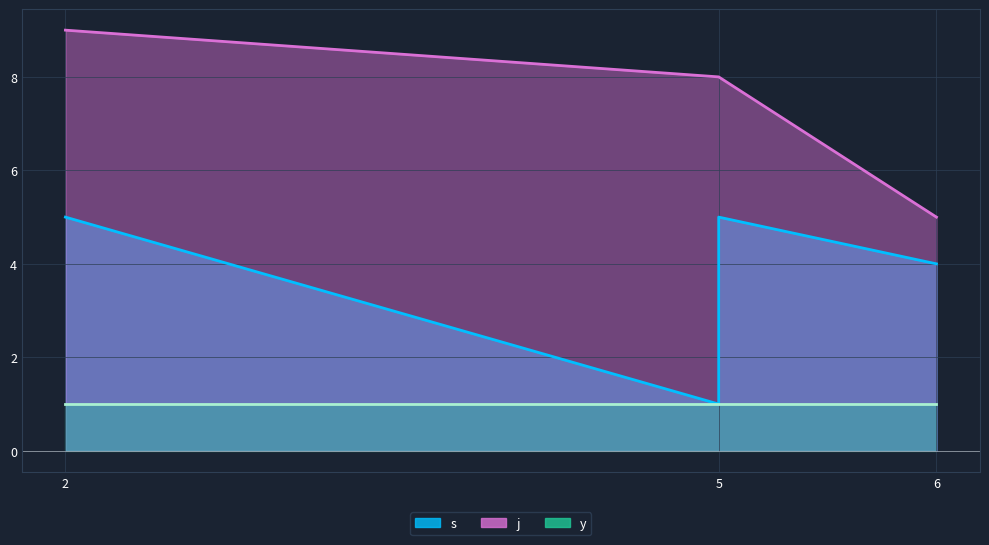

What is the minimum value shown in the chart?

1